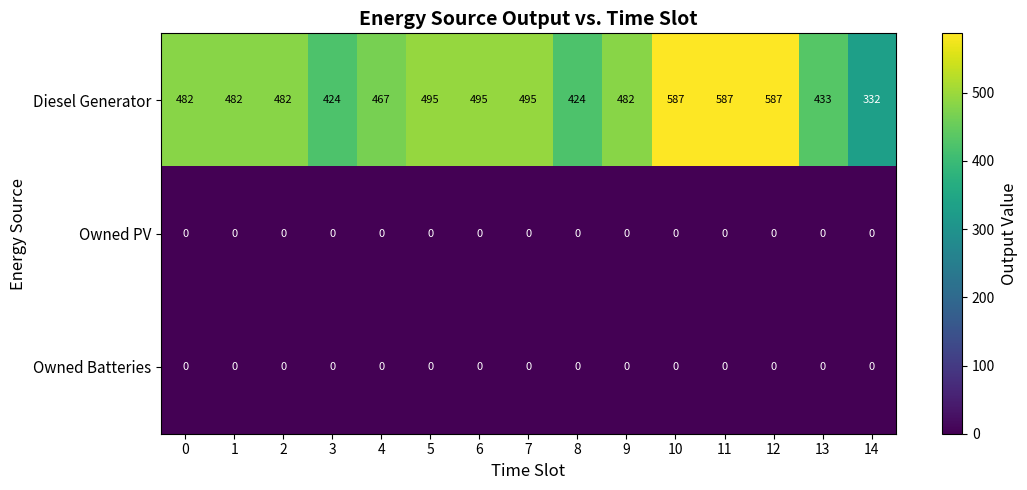

Which series has the largest range (max minus min)?

Diesel Generator